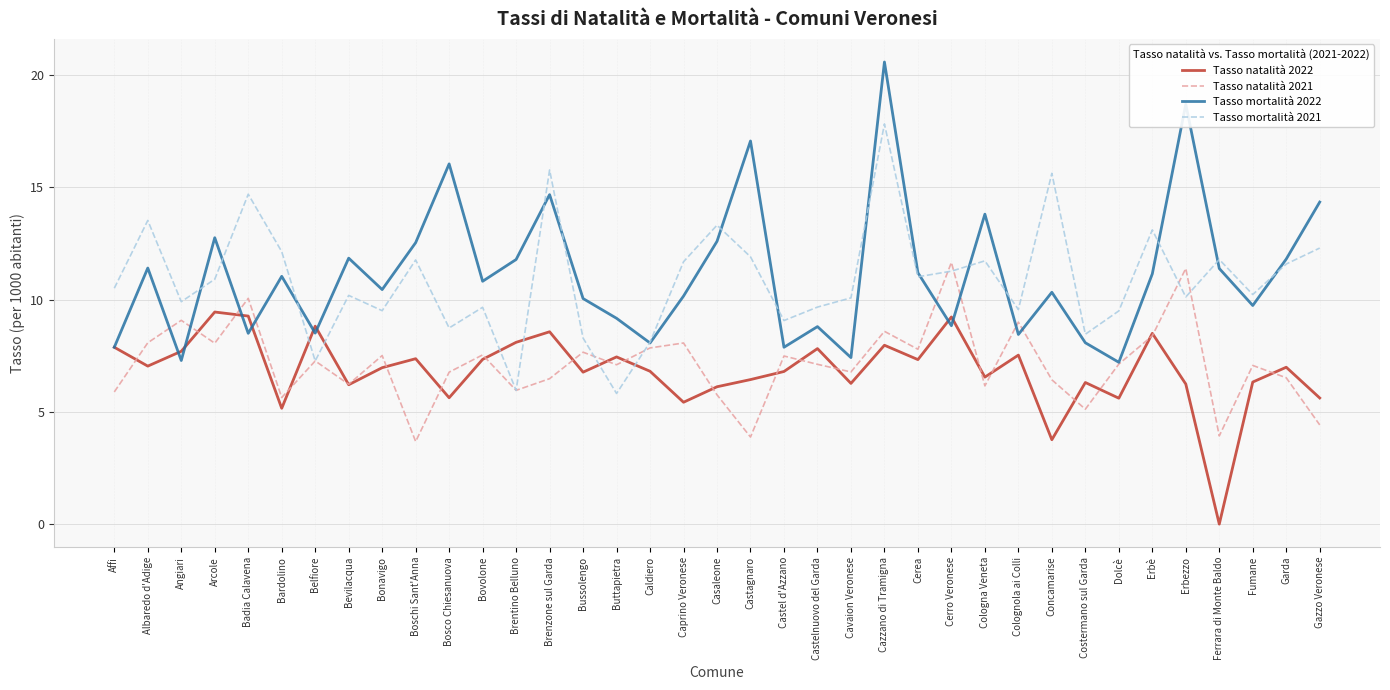

In Tasso mortalità 2021, how many points are higher than both neighbors (excluding endpoints)?

12